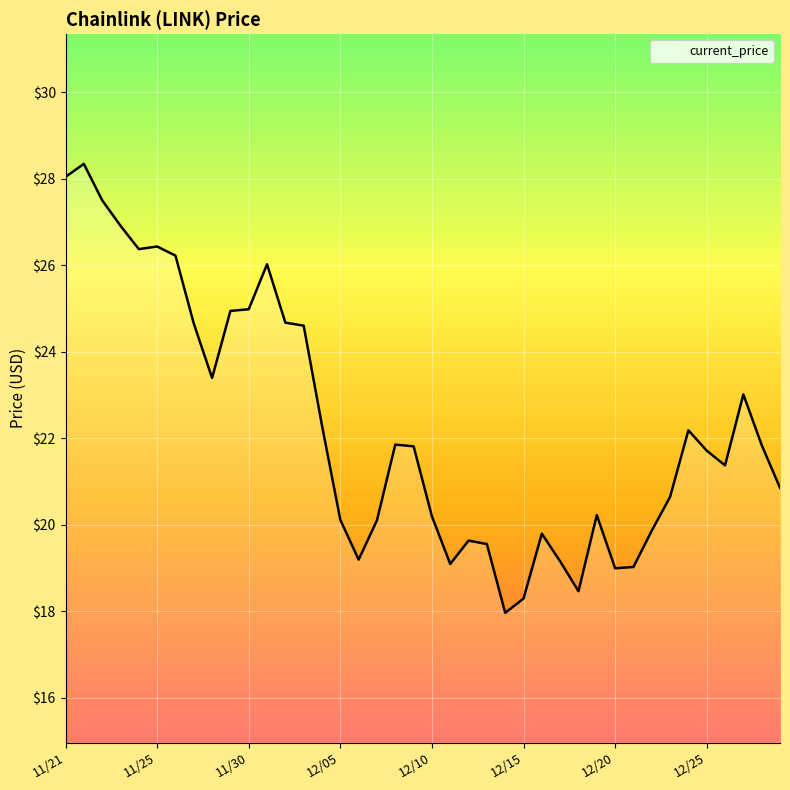

What is the greatest value displayed?

28.3